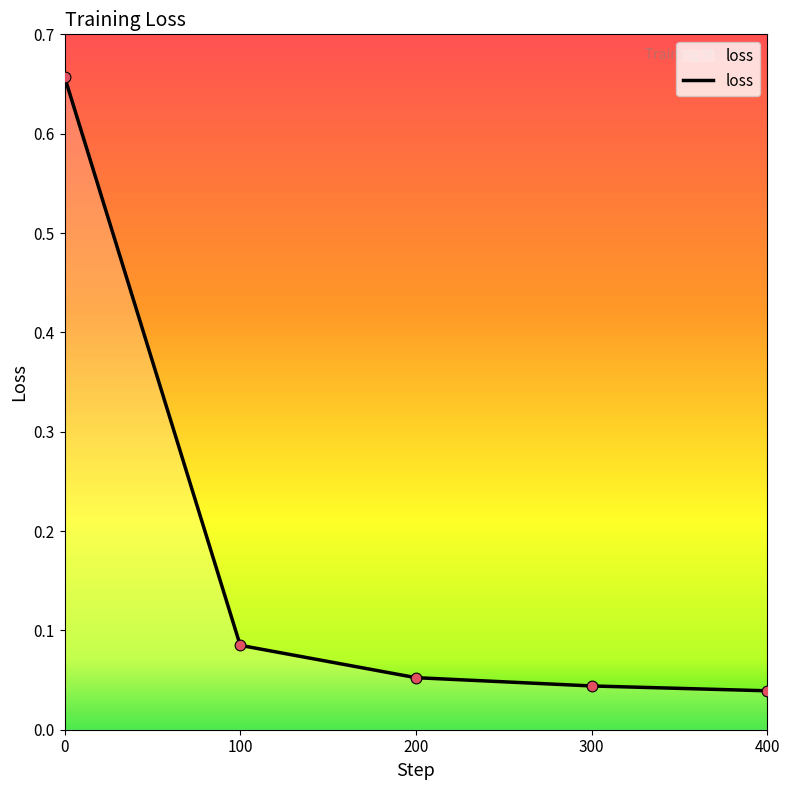

What is the change in value from 0 to 100?

-0.6